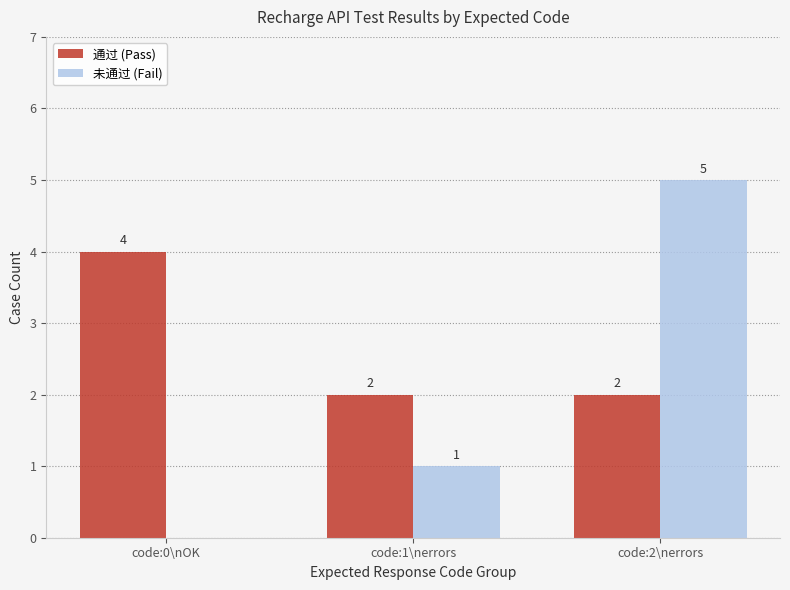

Are the bars grouped side by side (vs. stacked)?

Yes